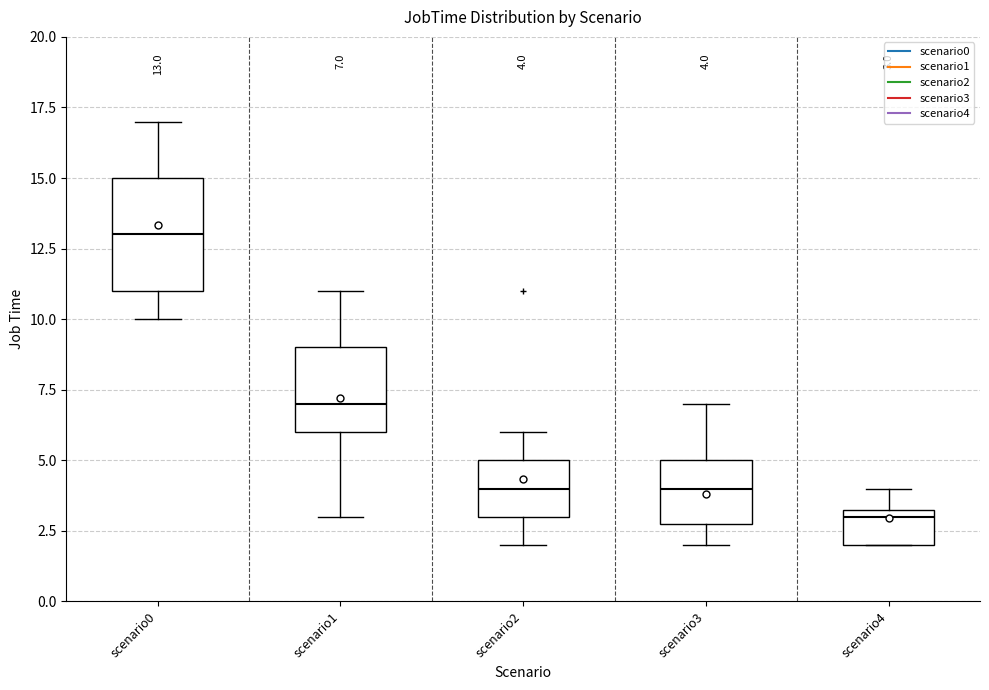

Which box is the tallest, from its lower edge to its upper edge?

scenario0